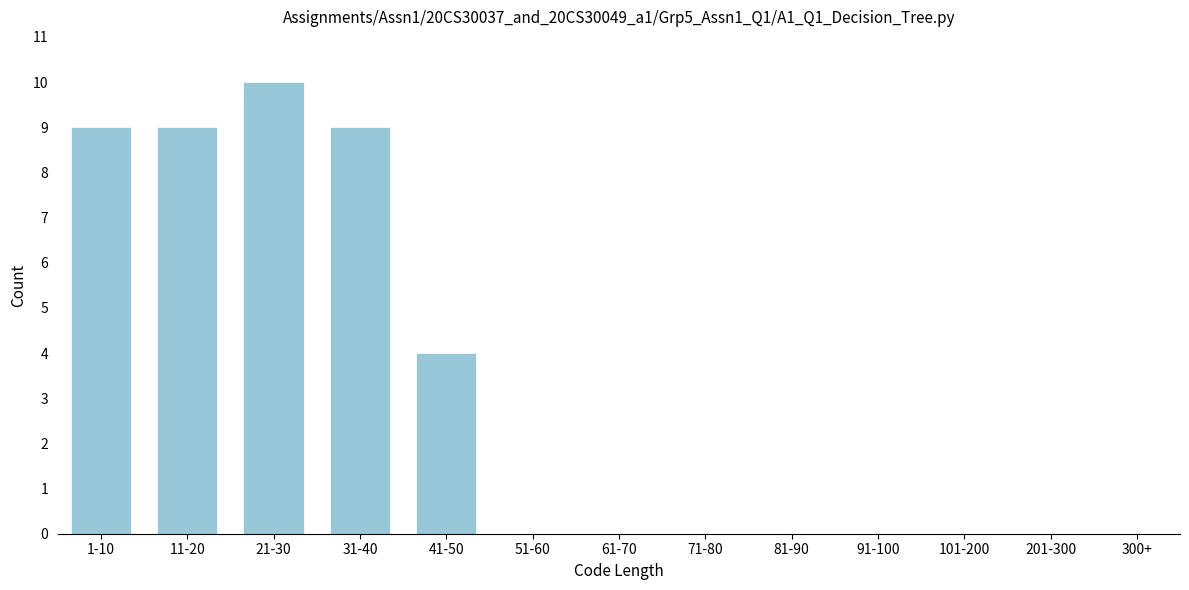

Reading left to right, transcribe all the data shown in this chart.

1-10=9	11-20=9	21-30=10	31-40=9	41-50=4	51-60=0	61-70=0	71-80=0	81-90=0	91-100=0	101-200=0	201-300=0	300+=0